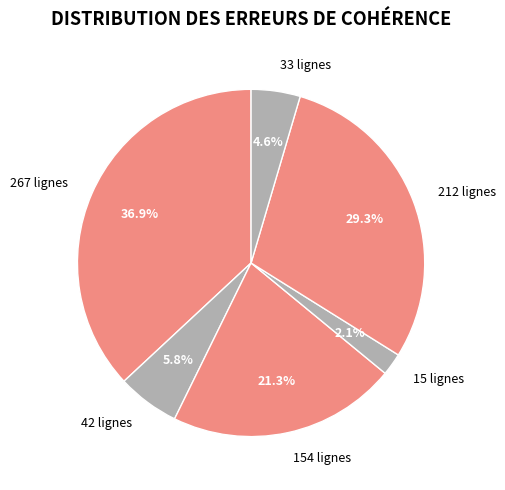

Which slice is the largest?

267 lignes